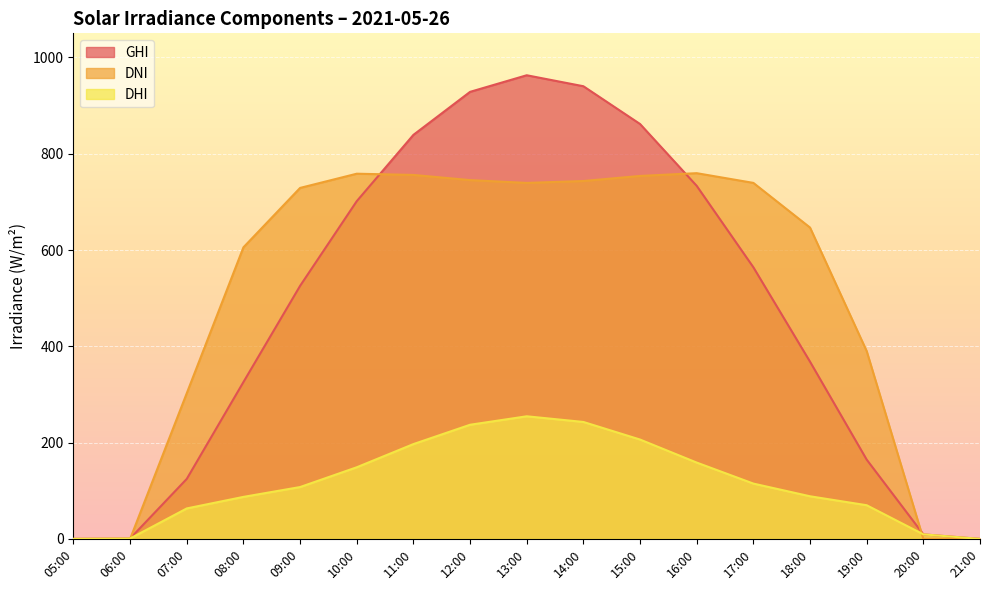

What is the difference between the highest and lowest values at 15:00?

655.4